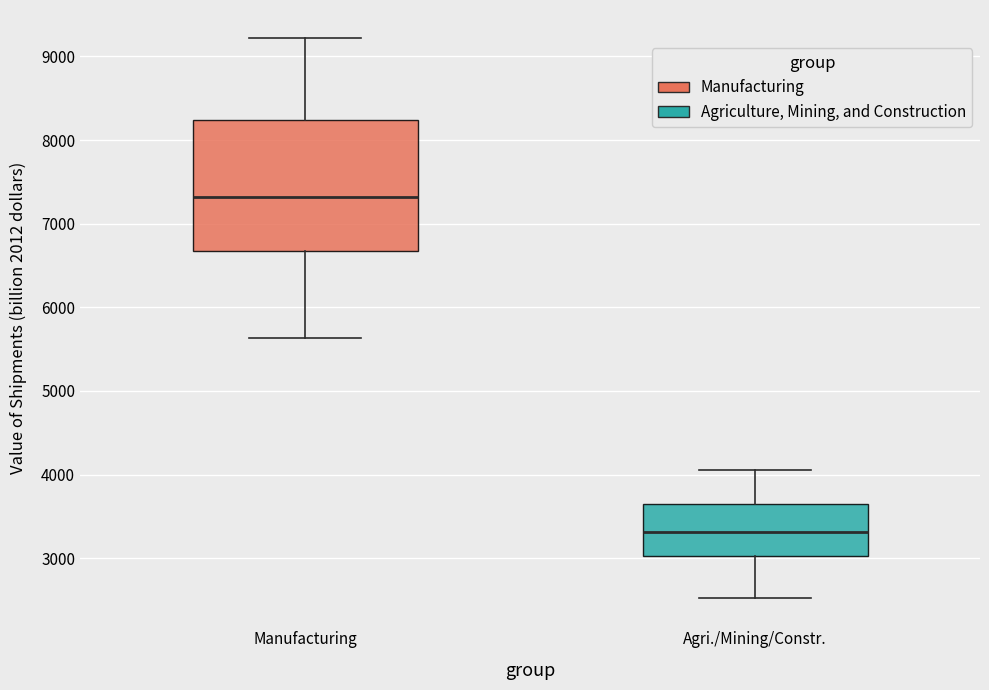

Reading left to right, transcribe this box plot: for each box, give where its median line is, the range the box spans, and where its two whiskers end, as read against the y-axis. The values are not printed on the chart, so give them approximately, as read against the axis.

Manufacturing: median 7300, box 6700 to 8200, whiskers 5600 to 9200
Agri./Mining/Constr.: median 3300, box 3000 to 3700, whiskers 2500 to 4000